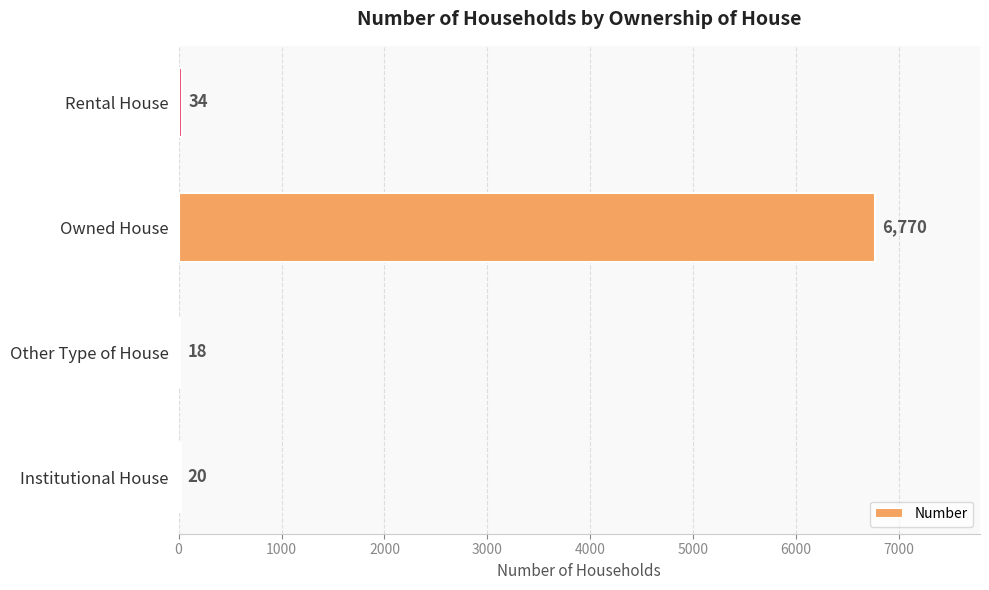

Between Rental House and Institutional House, which is larger?

Rental House